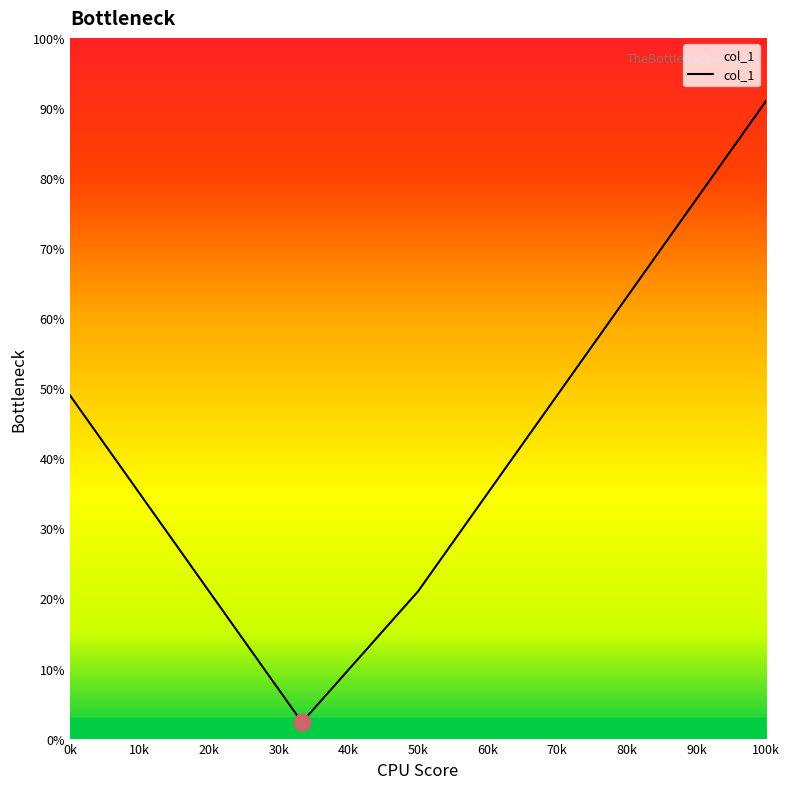

Which has a higher value, 50k or 100k?

100k